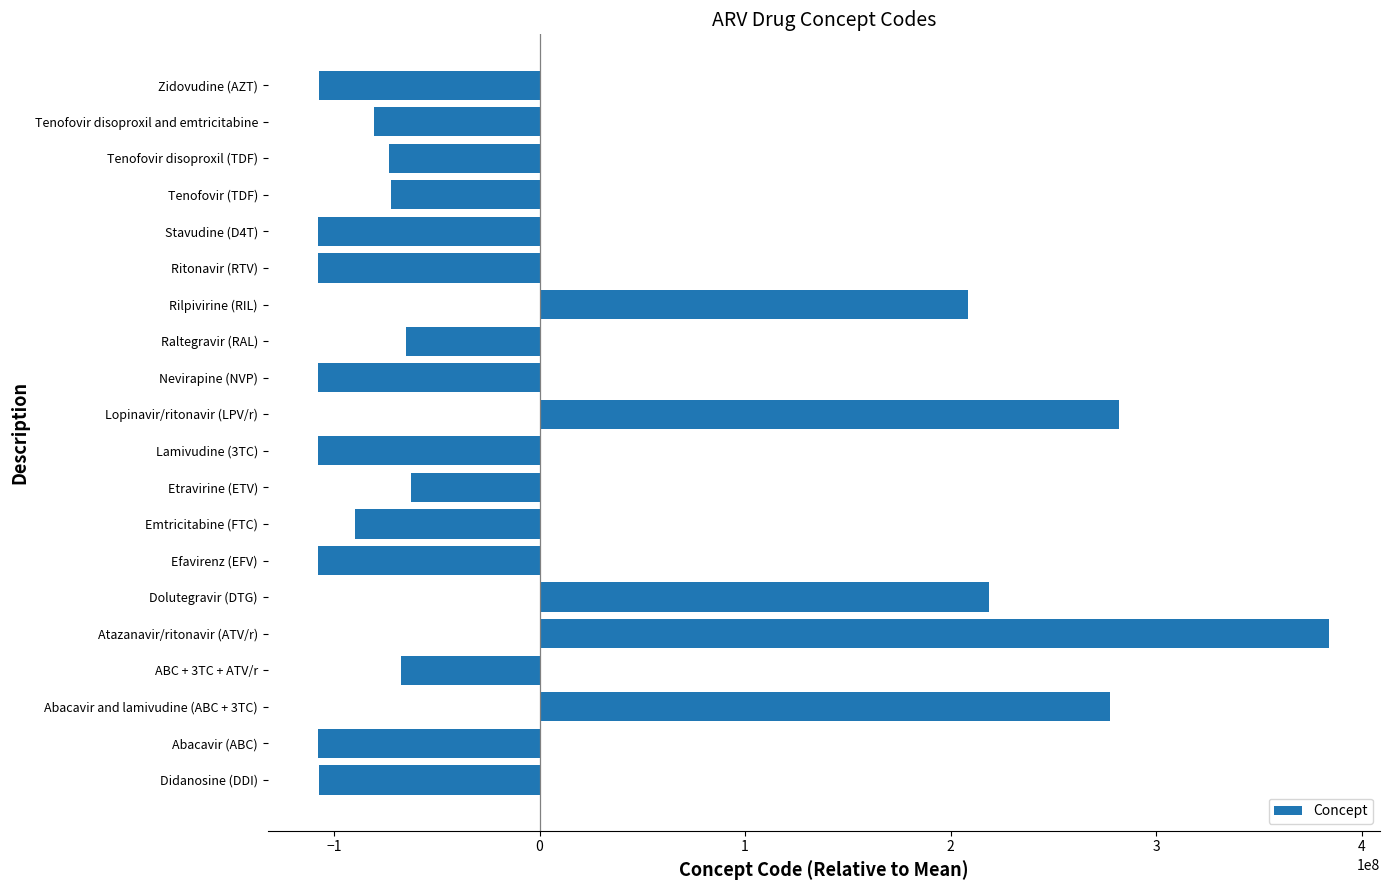

How many bars are there in total?

20